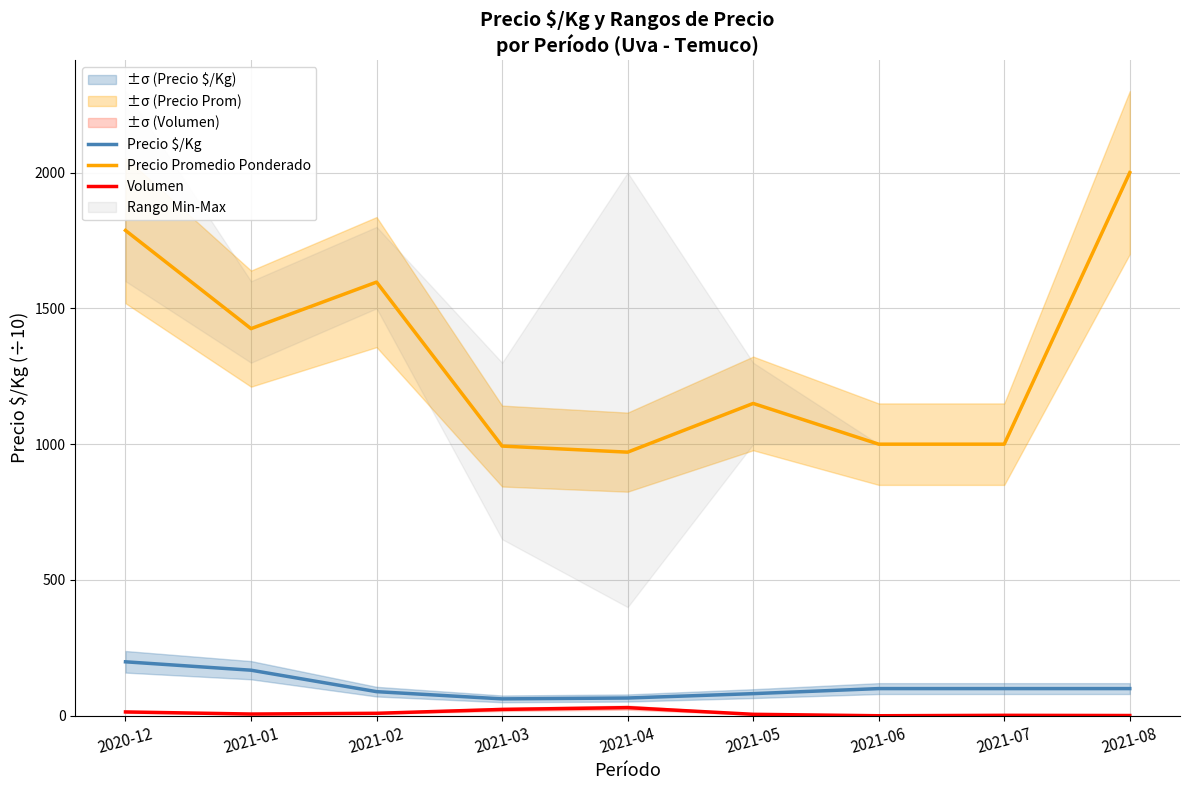

True or false: Precio Promedio Ponderado and Precio $/Kg intersect in this chart.

False